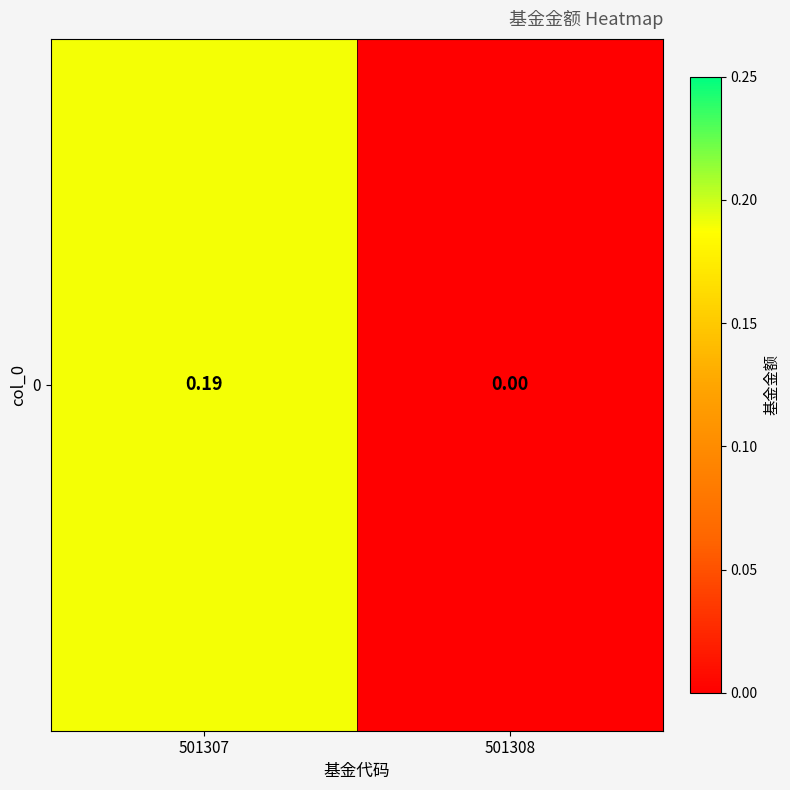

Which category has the highest value across all series?

501307